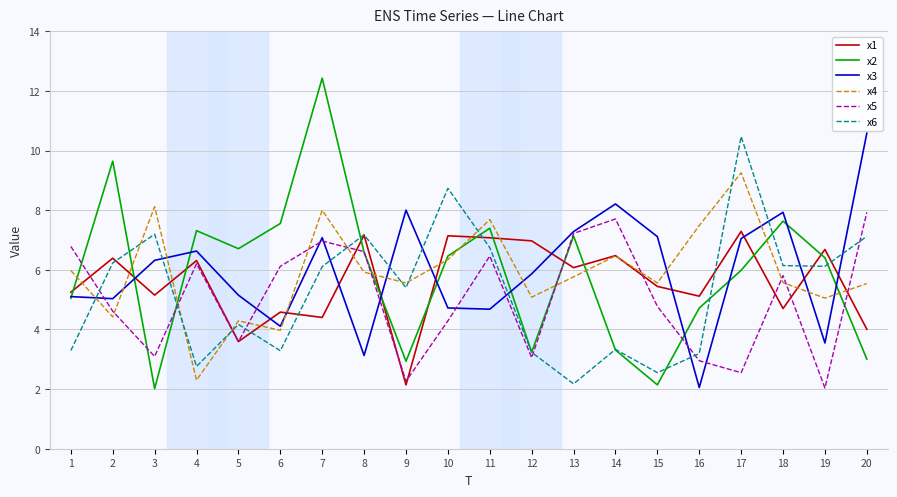

How many values in the x3 series are below 6?

10